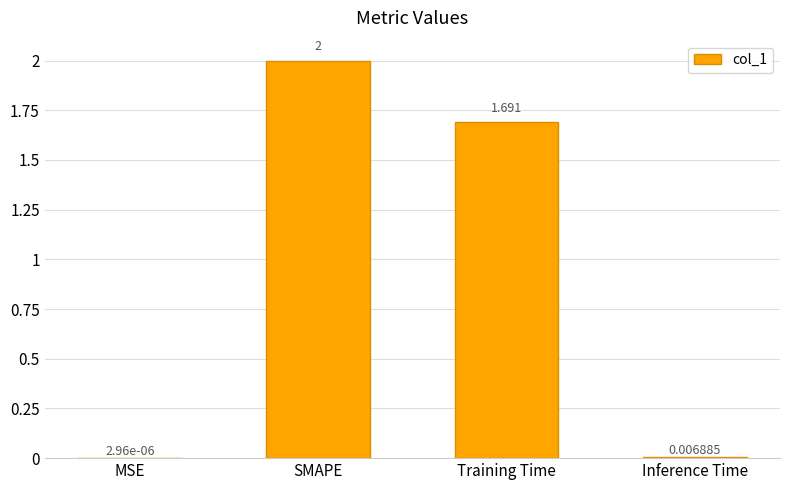

Count the number of data series in this chart.

1